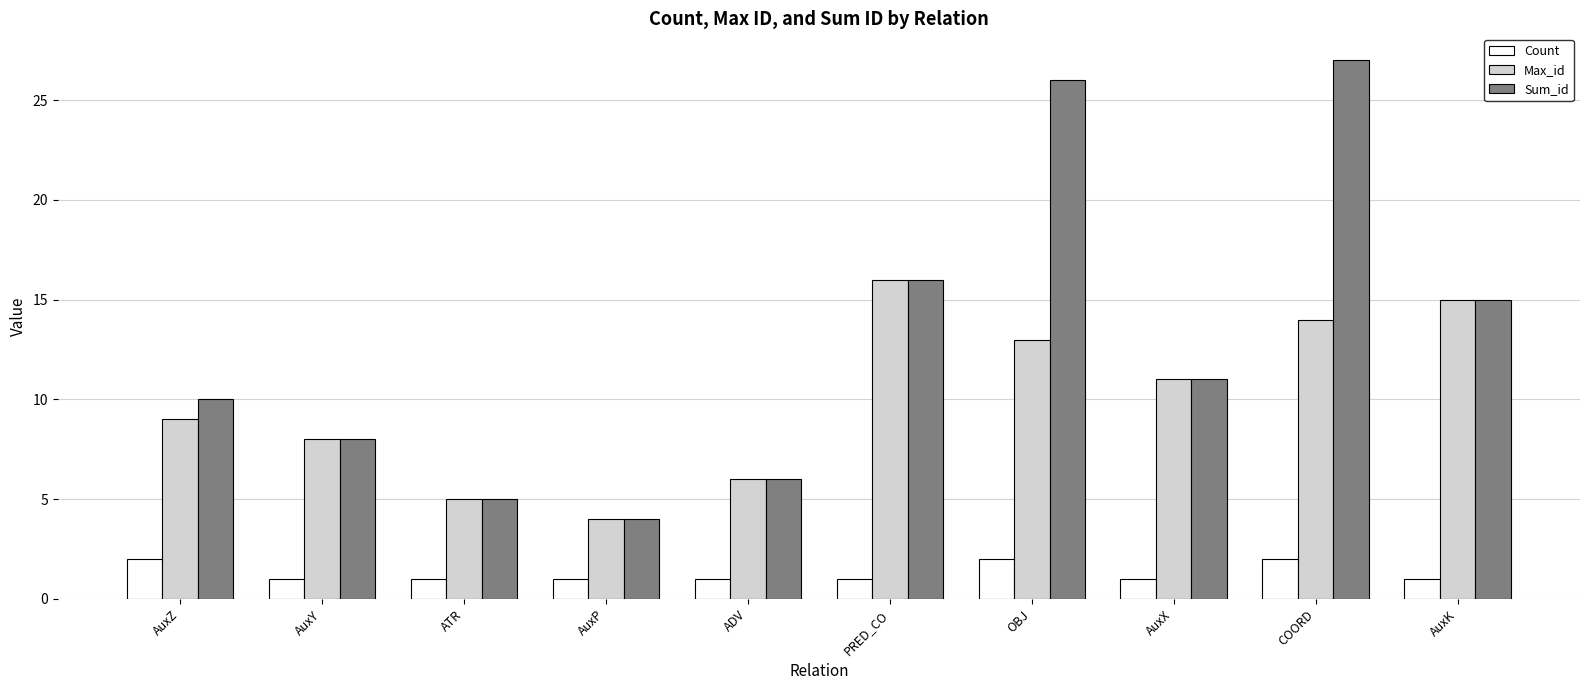

Which series has the widest spread of values?

Sum_id